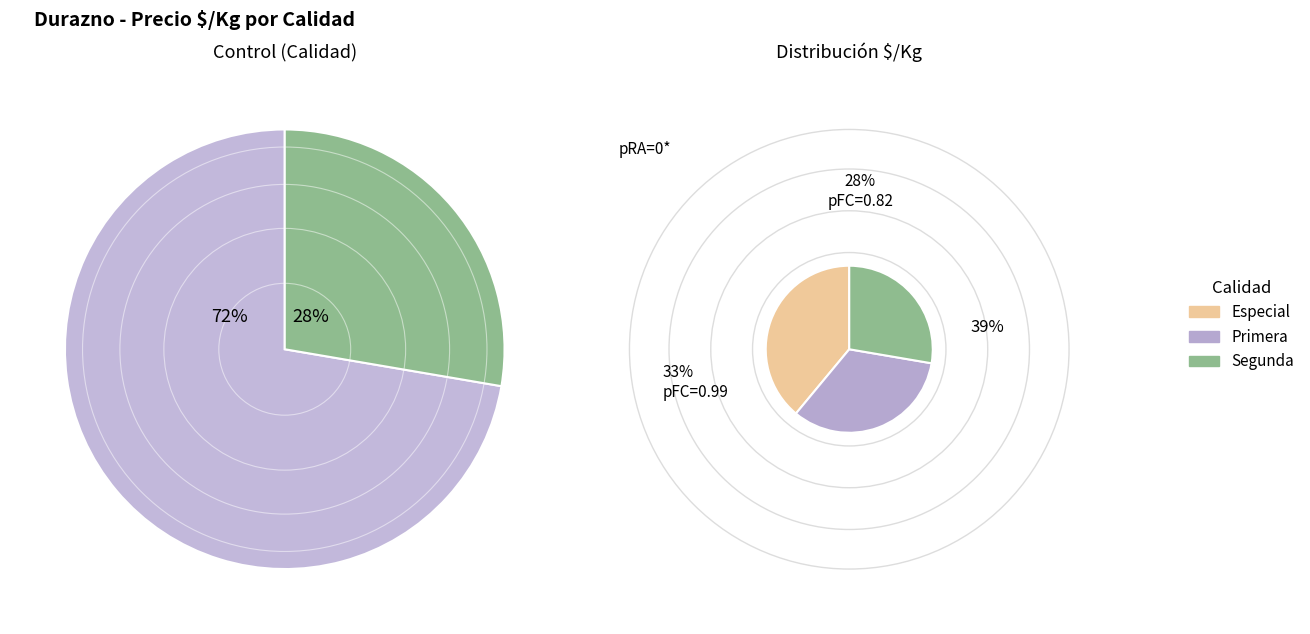

Does Especial account for over 50% of the chart?

No